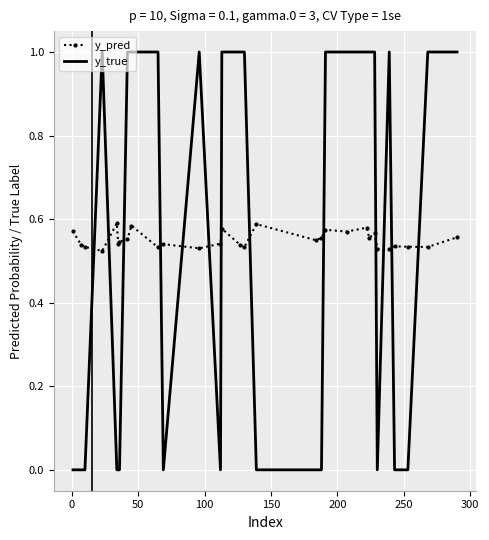

What is the maximum value shown in the chart?

1.0